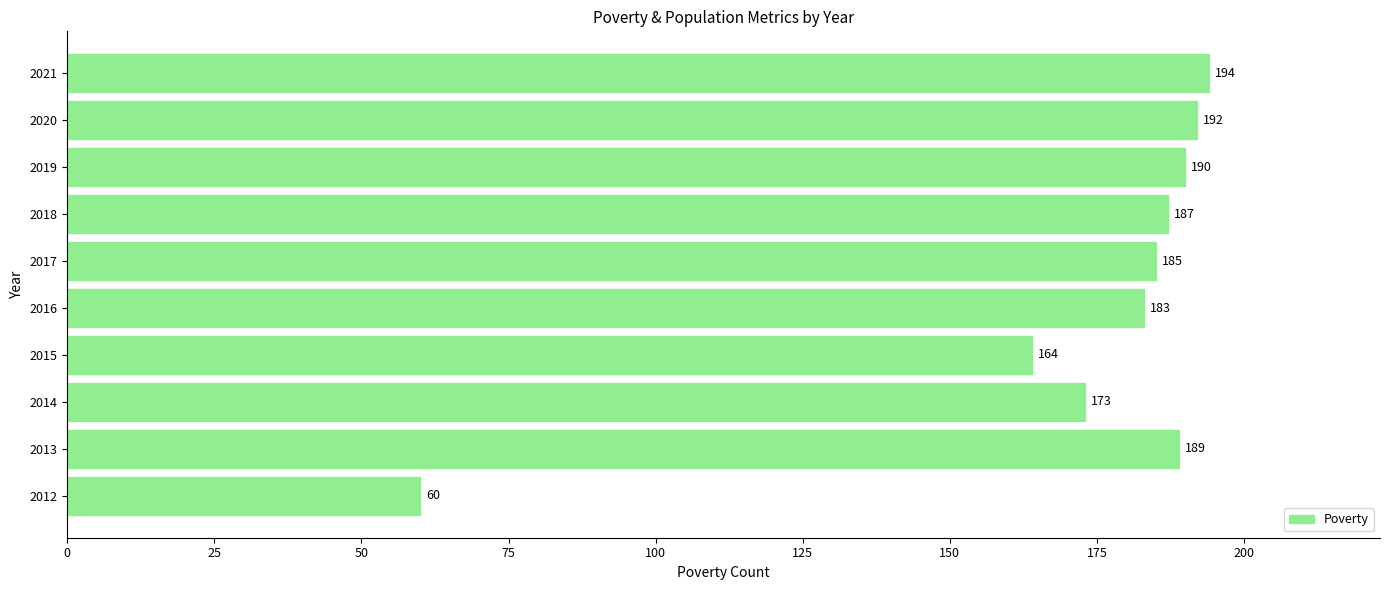

At which category does the chart reach its peak across all series?

2021